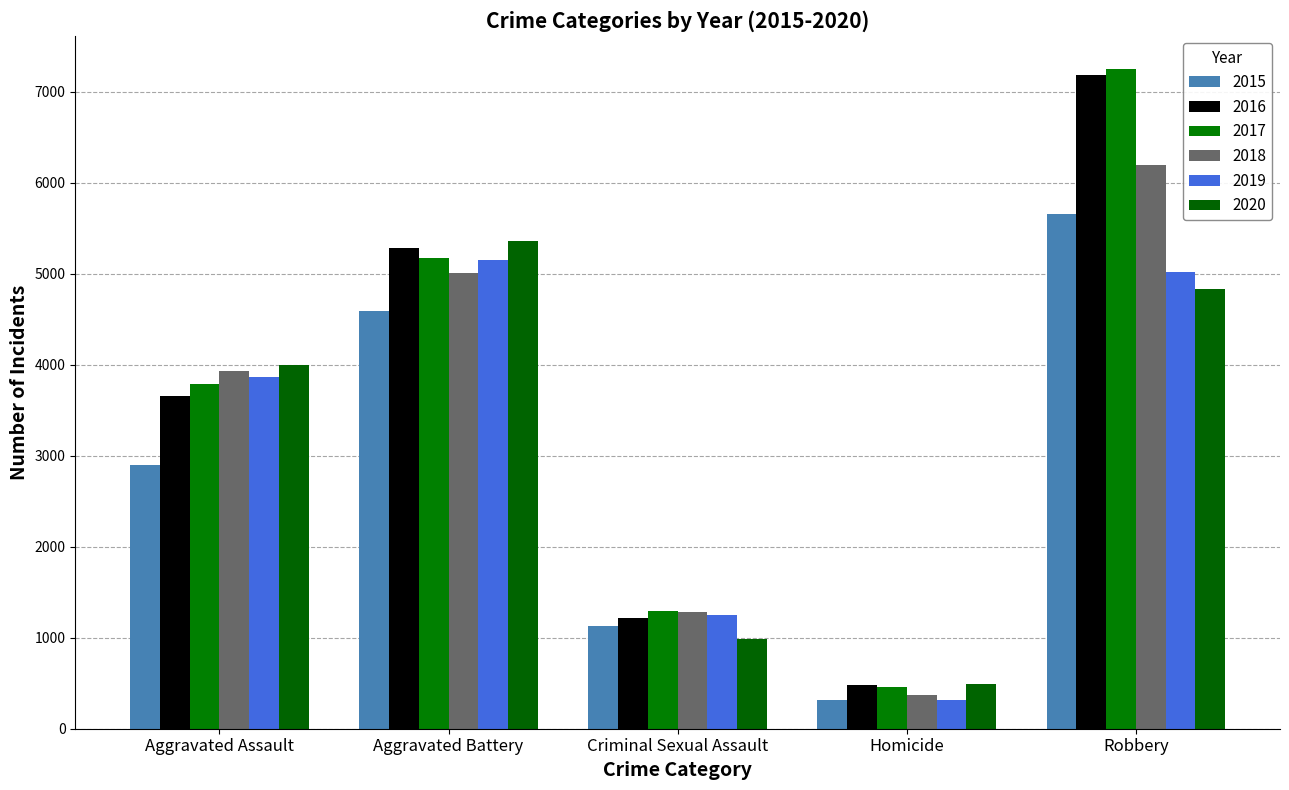

Which category has the highest value in the 2017 series?

Robbery